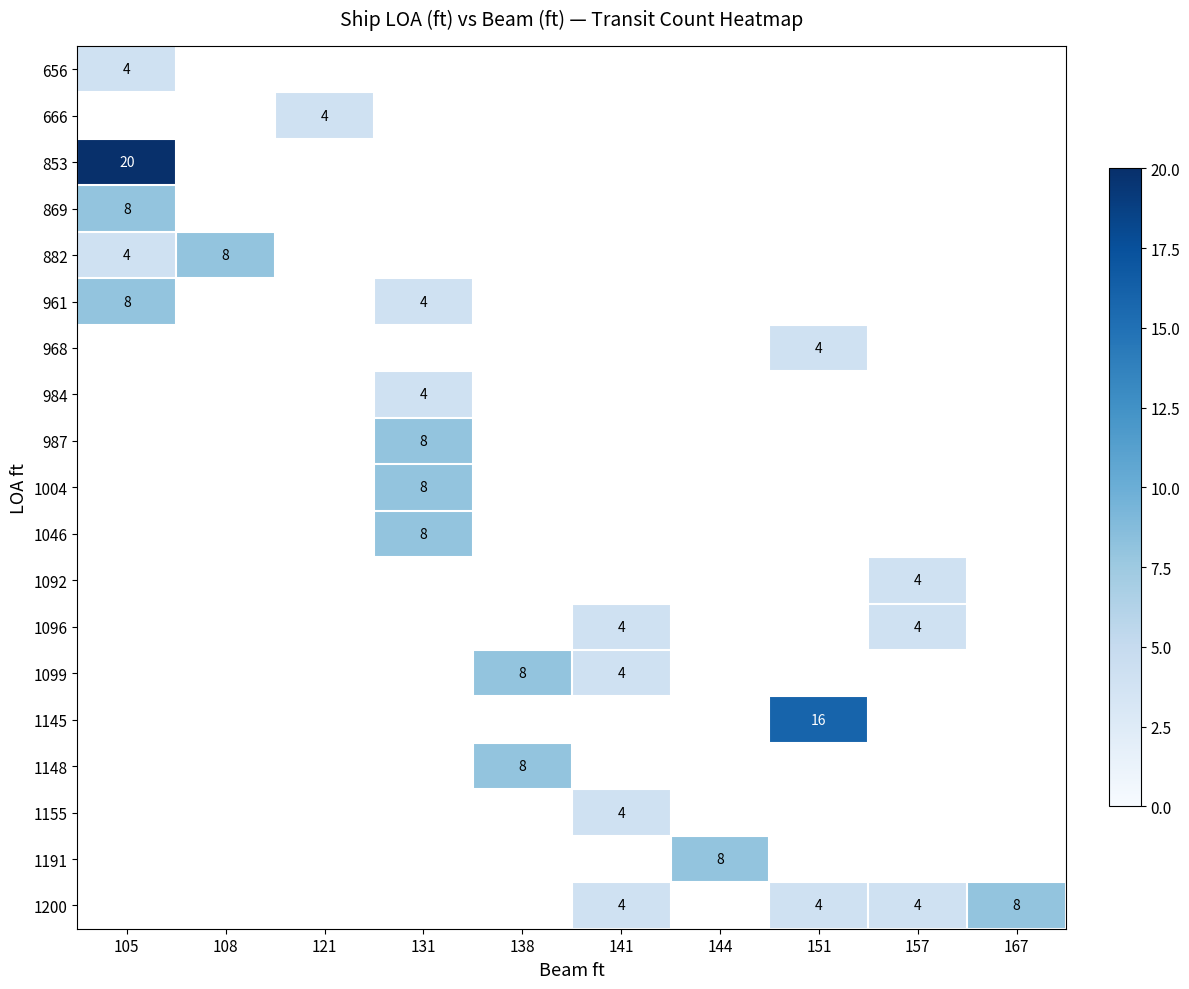

Is it true that 961 equals 8 at 105?

True